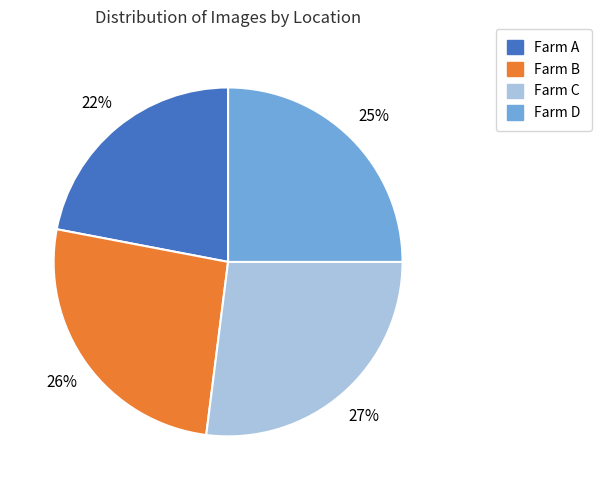

How many segments does this pie chart have?

4